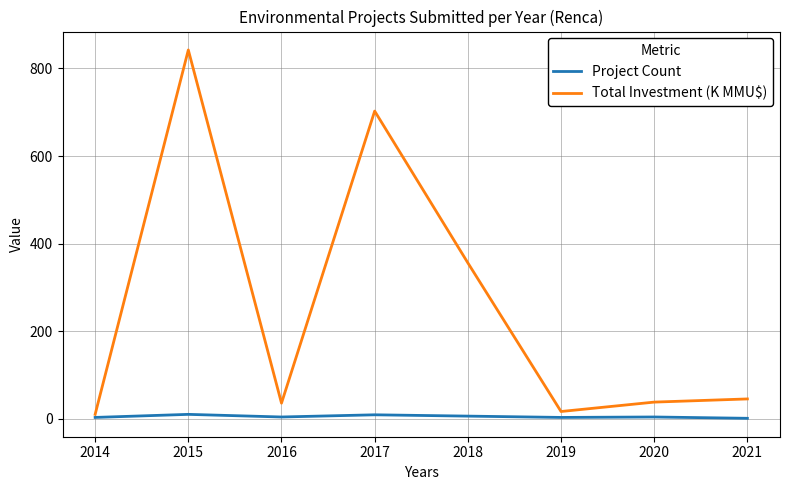

In Project Count, how many points are lower than both neighbors (excluding endpoints)?

2